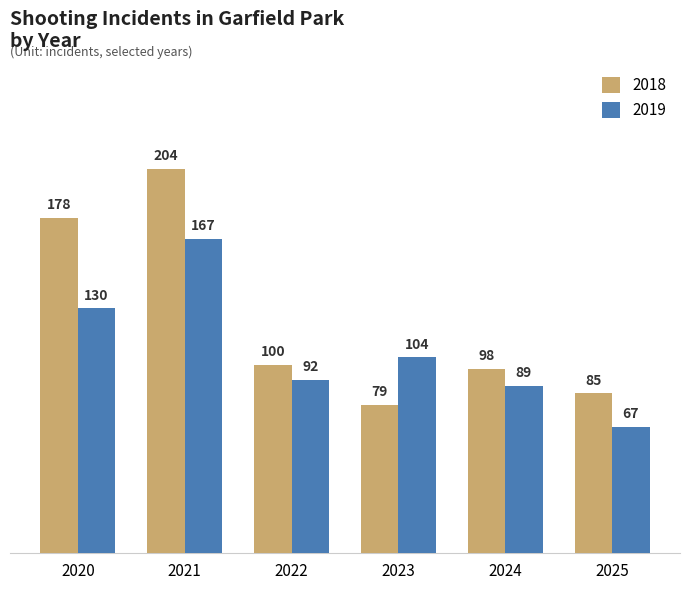

What is the sum of all 2018 values?

744